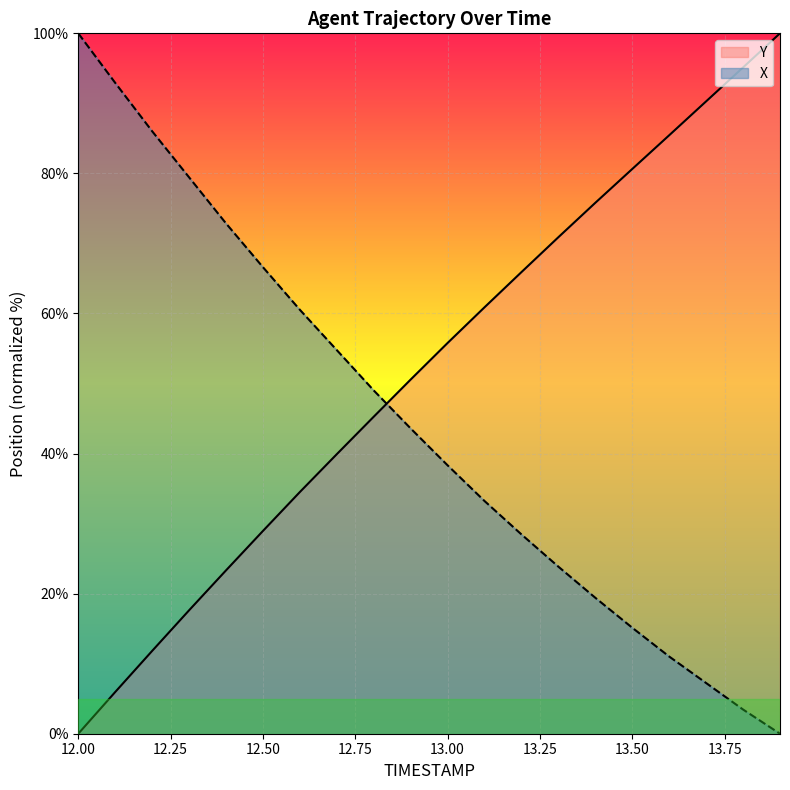

Which series has the largest total across all categories?

Y